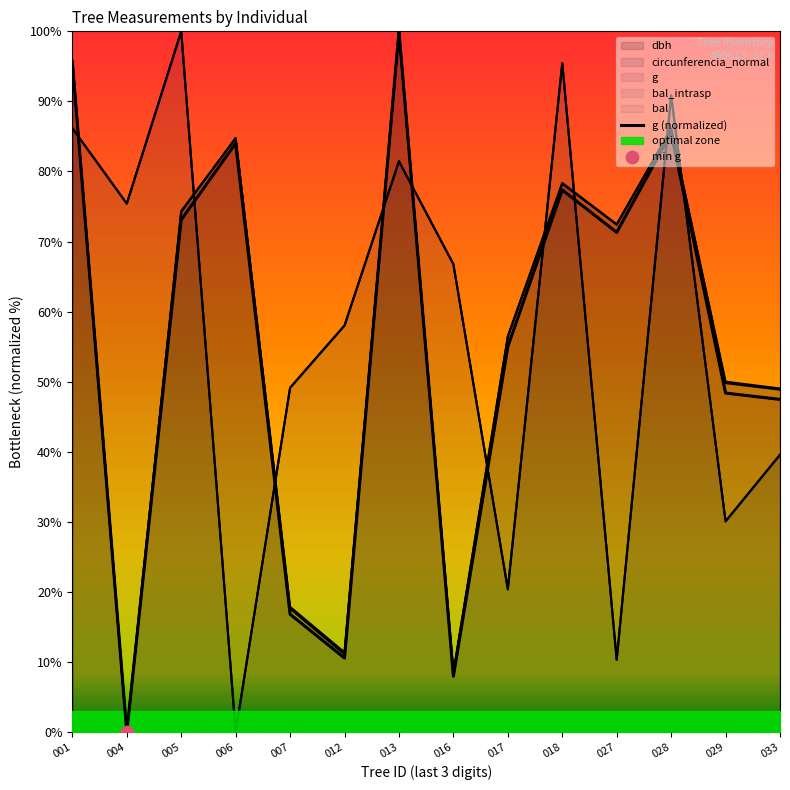

Between 027 and 018, which is larger?

018